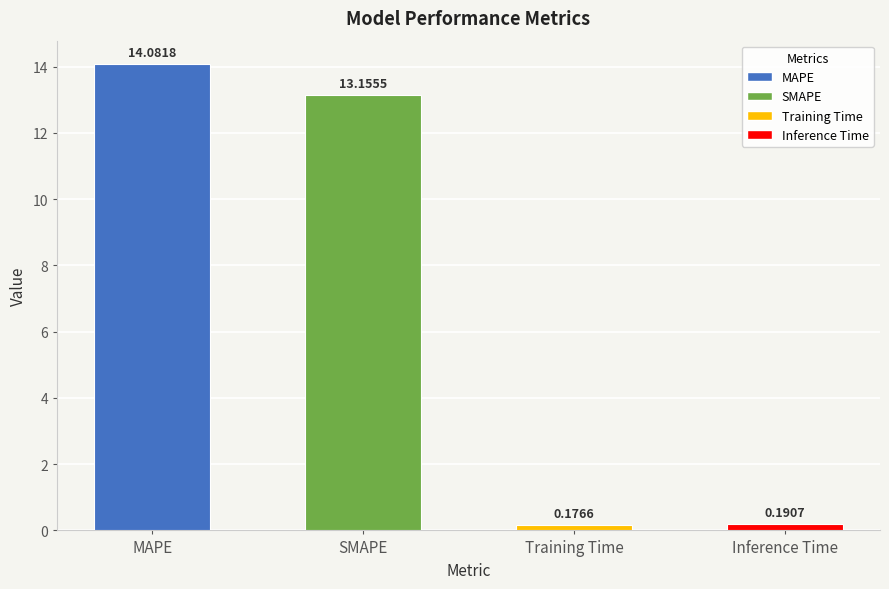

Where does the data first go above 13?

MAPE